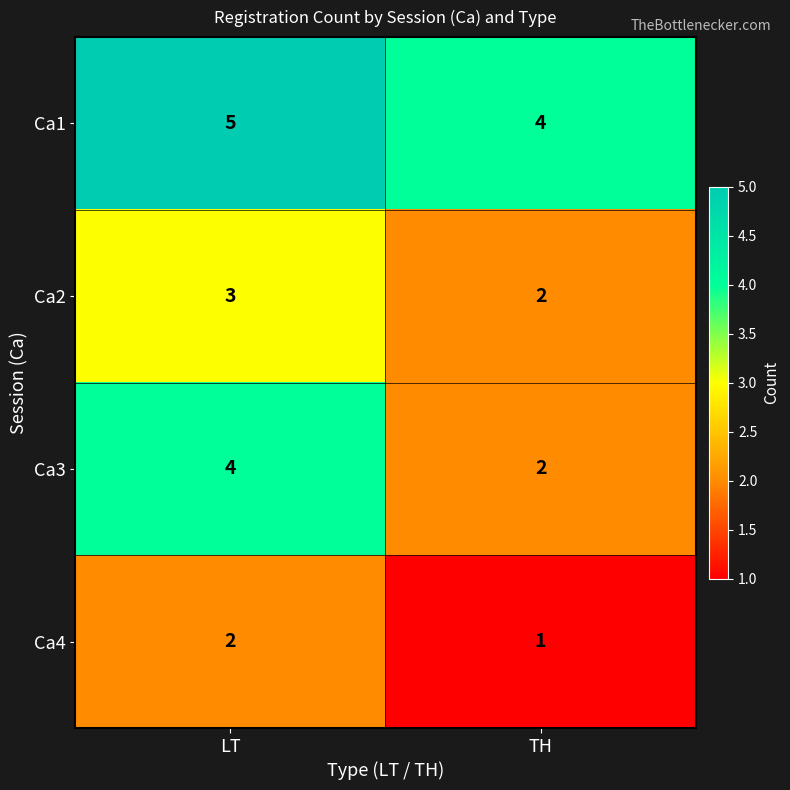

What is the sum of the Ca3 values at LT and TH?

6